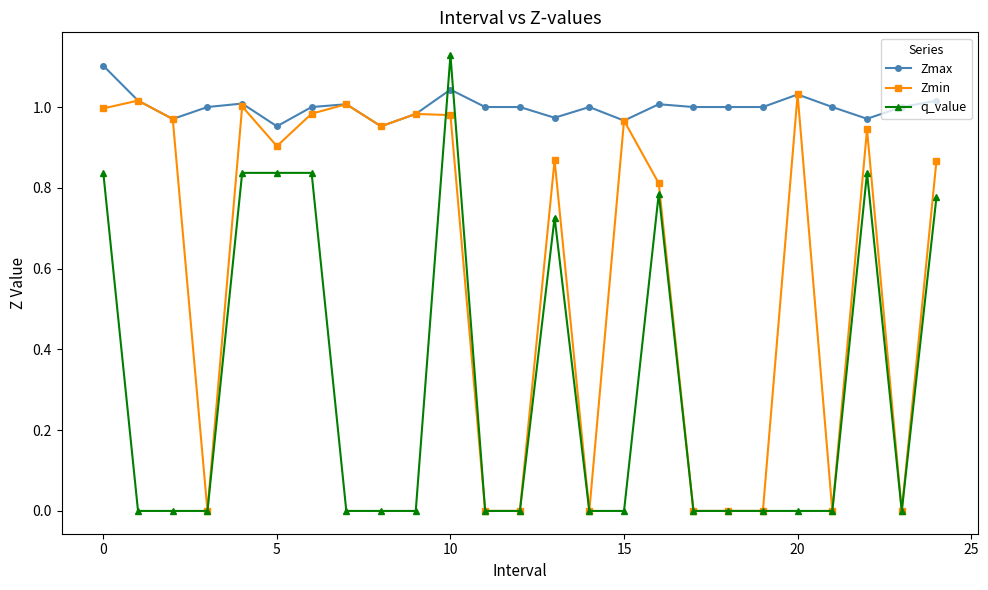

Which series has the widest spread of values?

q_value